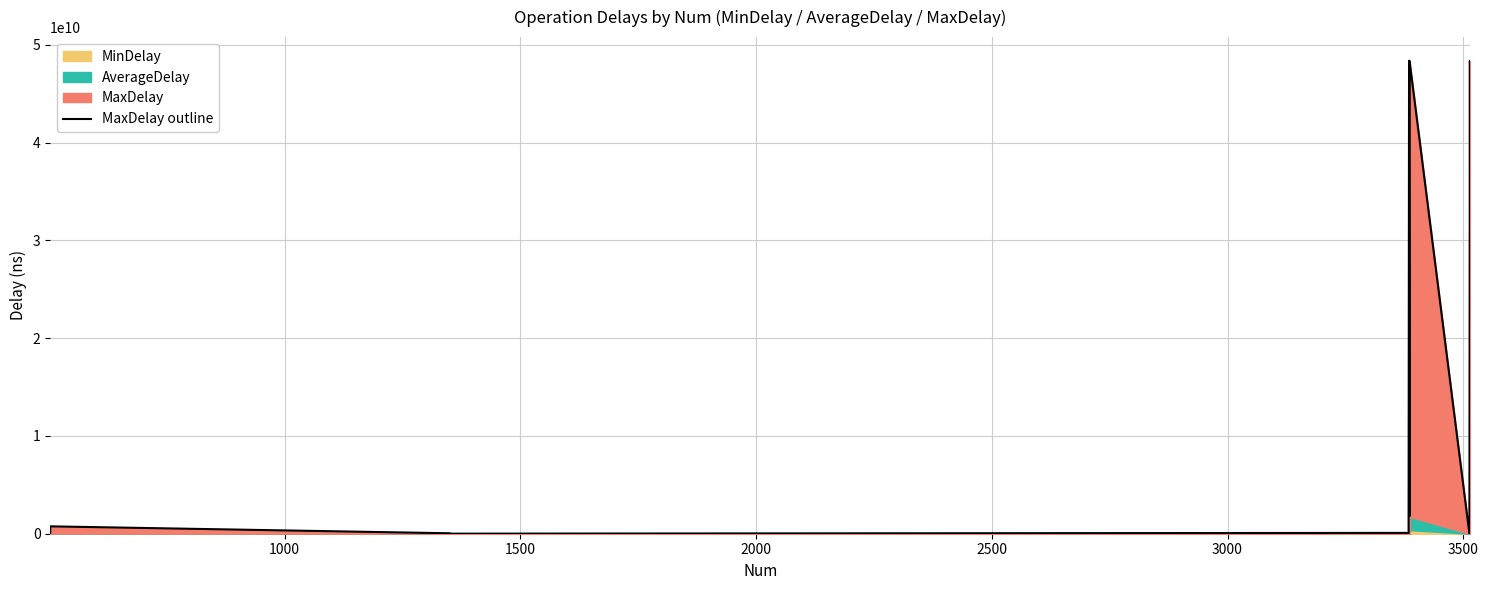

What is the value of the 10th point from the left?

643296